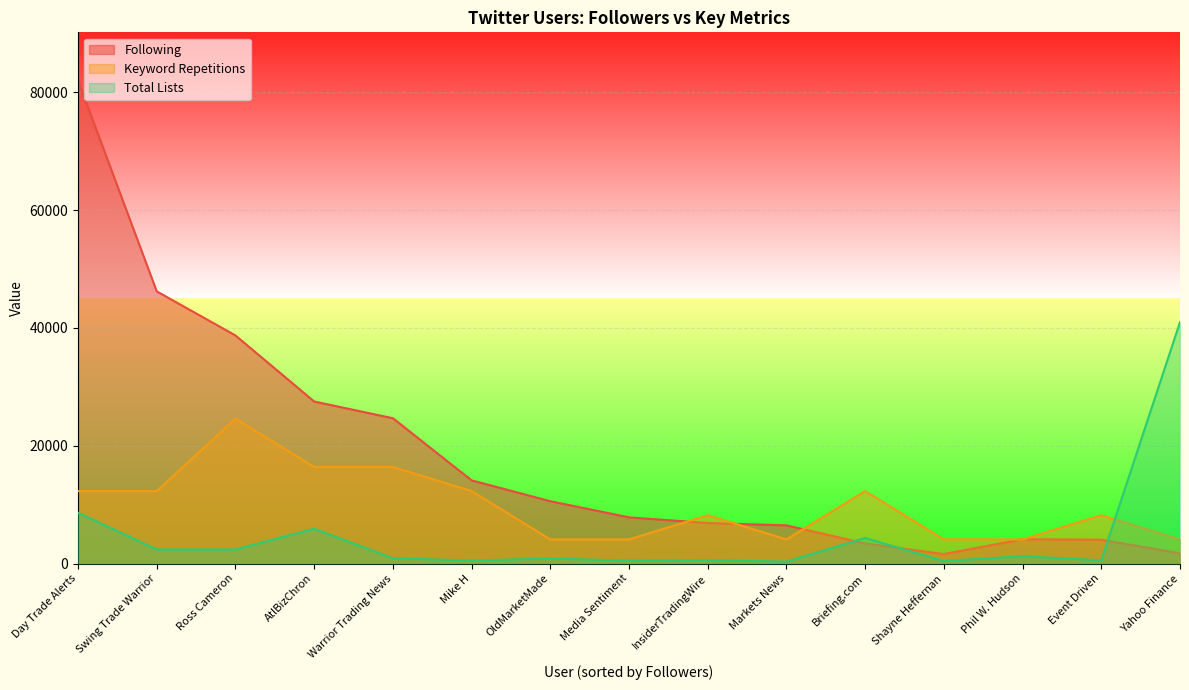

How many values in the Total Lists series are below 897?

7